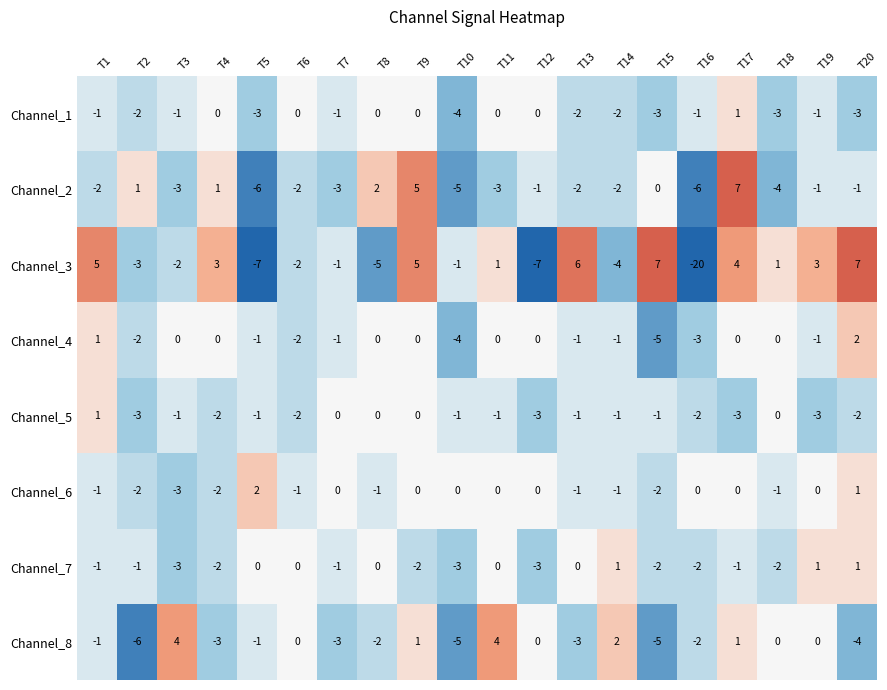

The Channel_2 series shows -3 at T7. True or false?

True